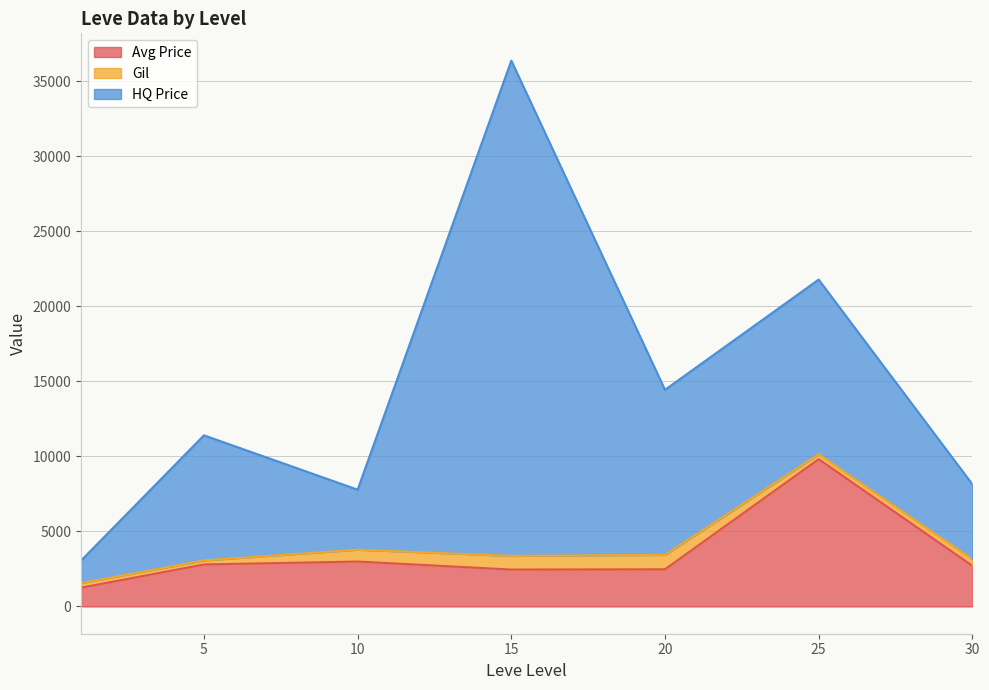

Count the number of data series in this chart.

3